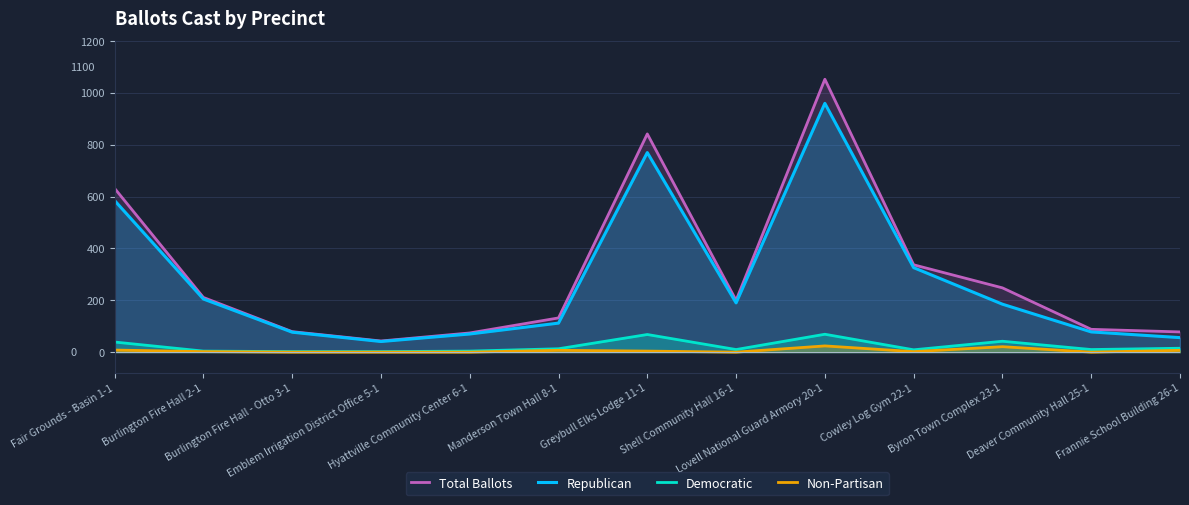

What value does the Republican series have at Fair Grounds - Basin 1-1?

585